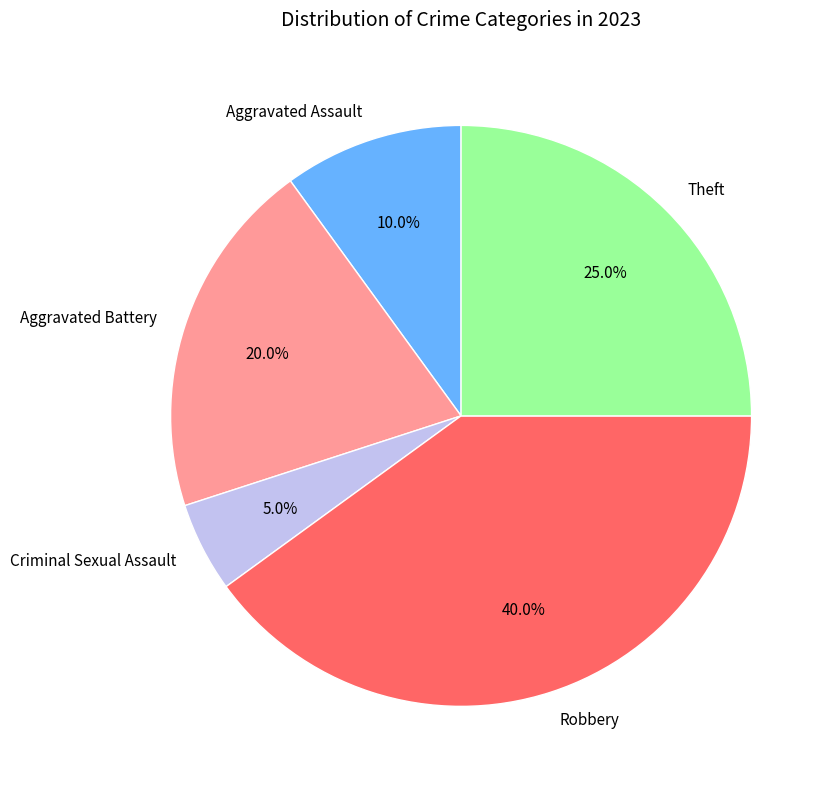

What percentage is the Theft slice, to the nearest percent?

25%